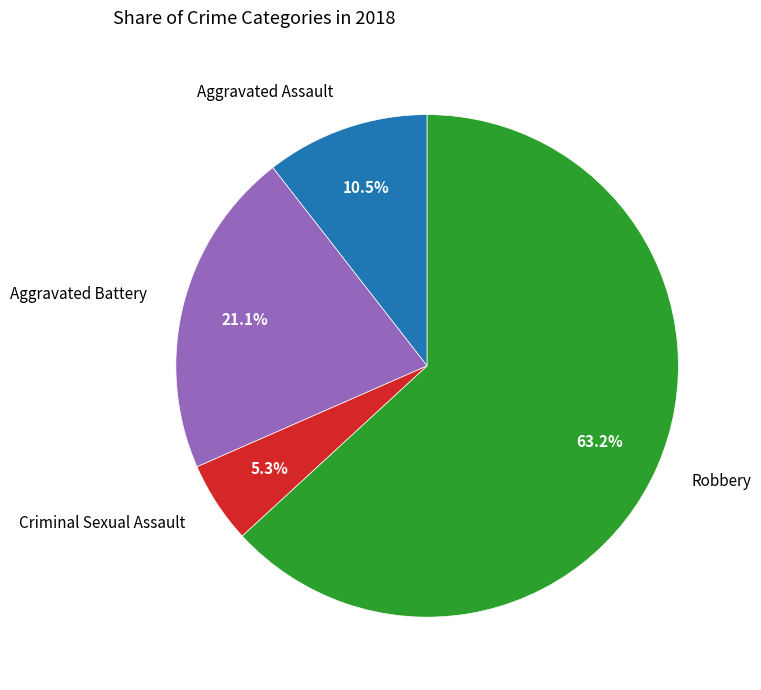

Which slice is the smallest?

Criminal Sexual Assault